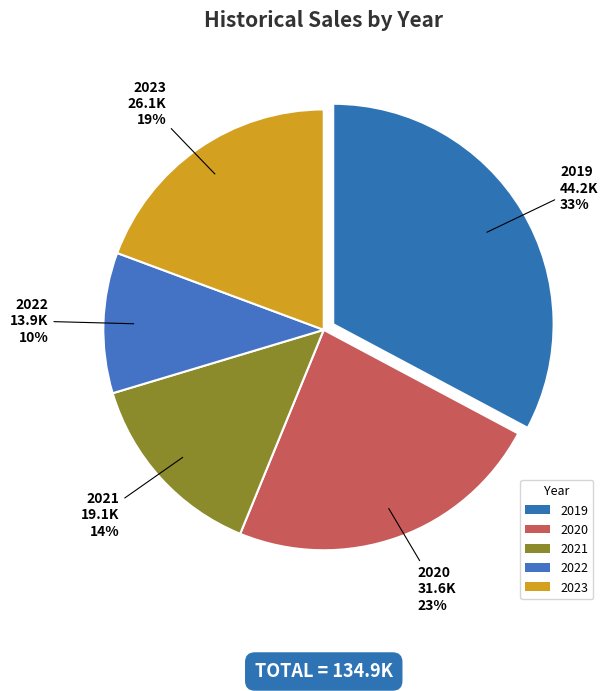

Count the number of slices in the pie.

5